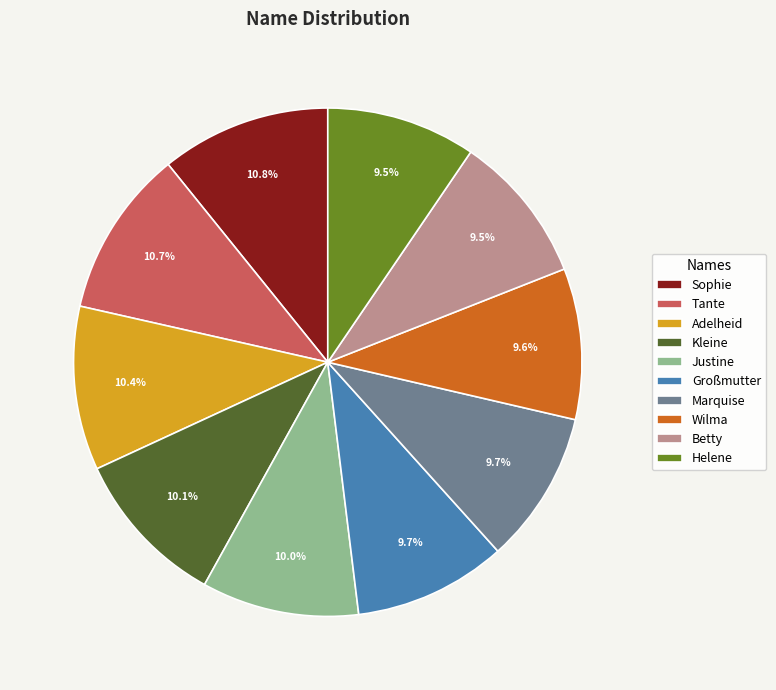

To the nearest percent, what is the combined percentage of Sophie and Helene?

20%